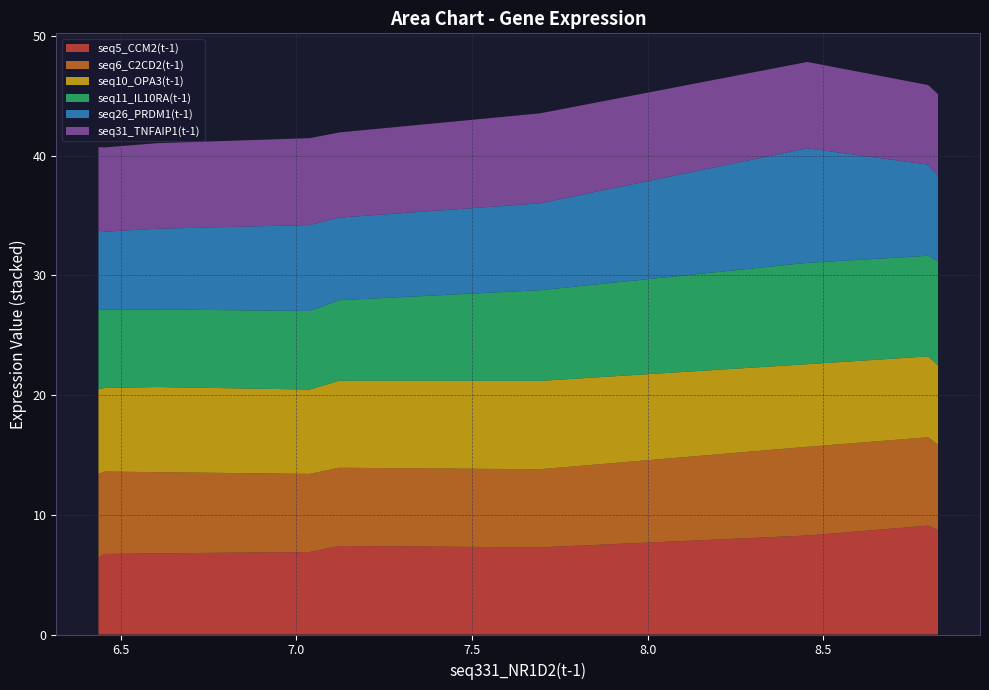

Reading left to right, what are all the values shown in this chart?

seq5_CCM2(t-1): 8.826=8.7	8.798=9.1	8.454=8.3	7.693=7.3	7.122=7.4	7.038=6.9	6.604=6.8	6.454=6.7	6.437=6.5
seq6_C2CD2(t-1): 8.826=7.2	8.798=7.4	8.454=7.4	7.693=6.5	7.122=6.5	7.038=6.5	6.604=6.8	6.454=6.9	6.437=7.0
seq10_OPA3(t-1): 8.826=6.6	8.798=6.8	8.454=6.9	7.693=7.4	7.122=7.3	7.038=7.0	6.604=7.1	6.454=7.0	6.437=7.1
seq11_IL10RA(t-1): 8.826=8.7	8.798=8.4	8.454=8.5	7.693=7.6	7.122=6.7	7.038=6.6	6.604=6.5	6.454=6.6	6.437=6.7
seq26_PRDM1(t-1): 8.826=7.2	8.798=7.6	8.454=9.6	7.693=7.3	7.122=6.9	7.038=7.2	6.604=6.7	6.454=6.5	6.437=6.6
seq31_TNFAIP1(t-1): 8.826=6.8	8.798=6.6	8.454=7.2	7.693=7.5	7.122=7.1	7.038=7.3	6.604=7.1	6.454=7.0	6.437=6.9